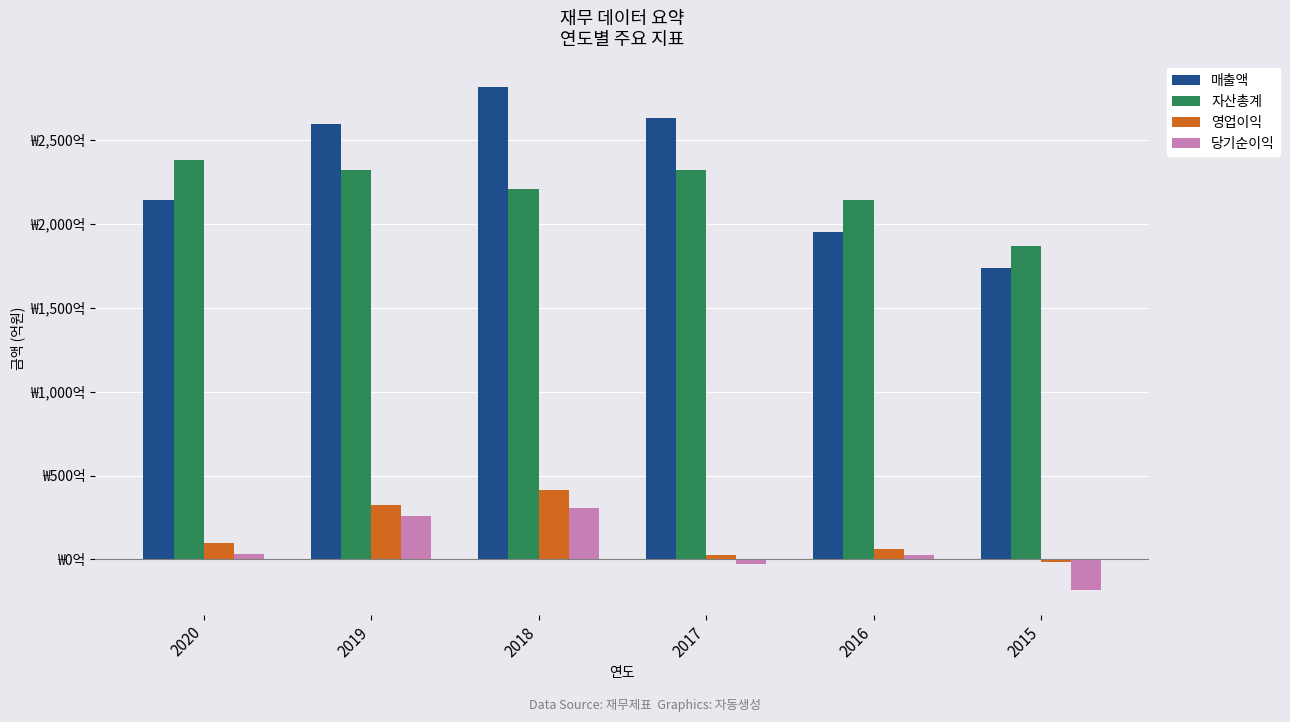

Are the bars horizontal?

No